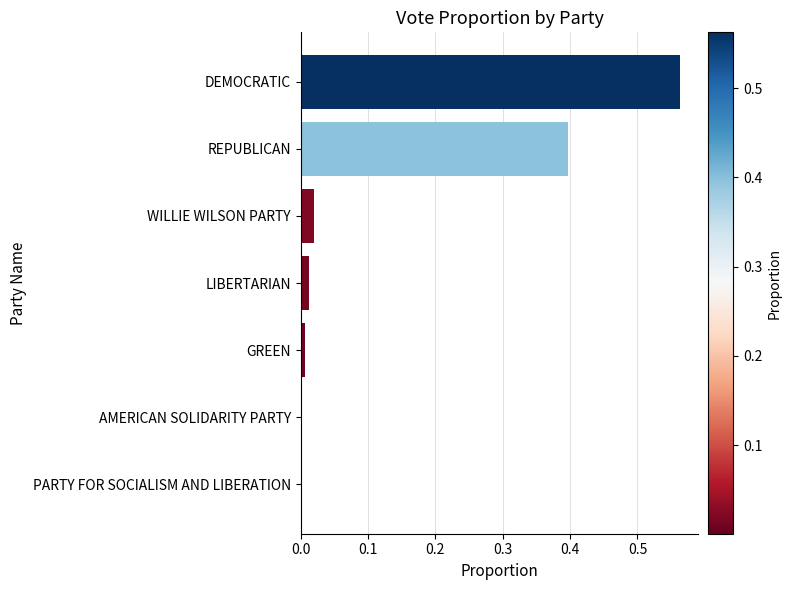

Which has a higher value, REPUBLICAN or PARTY FOR SOCIALISM AND LIBERATION?

REPUBLICAN